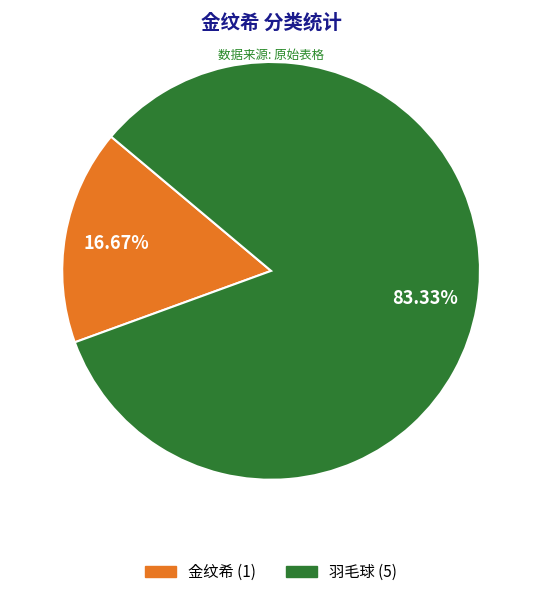

What percentage is NOT represented by 羽毛球?

16.7%